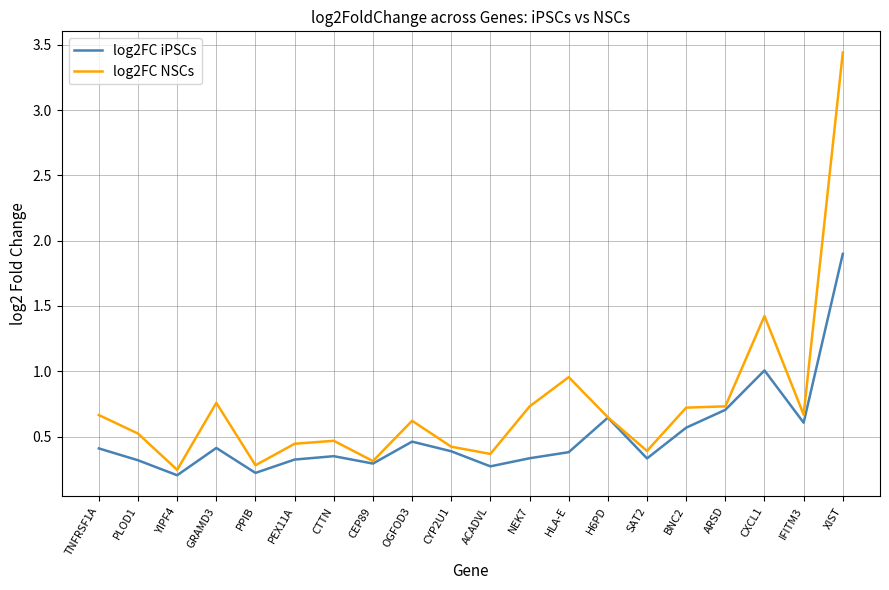

Where is the first local minimum for log2FC iPSCs?

YIPF4